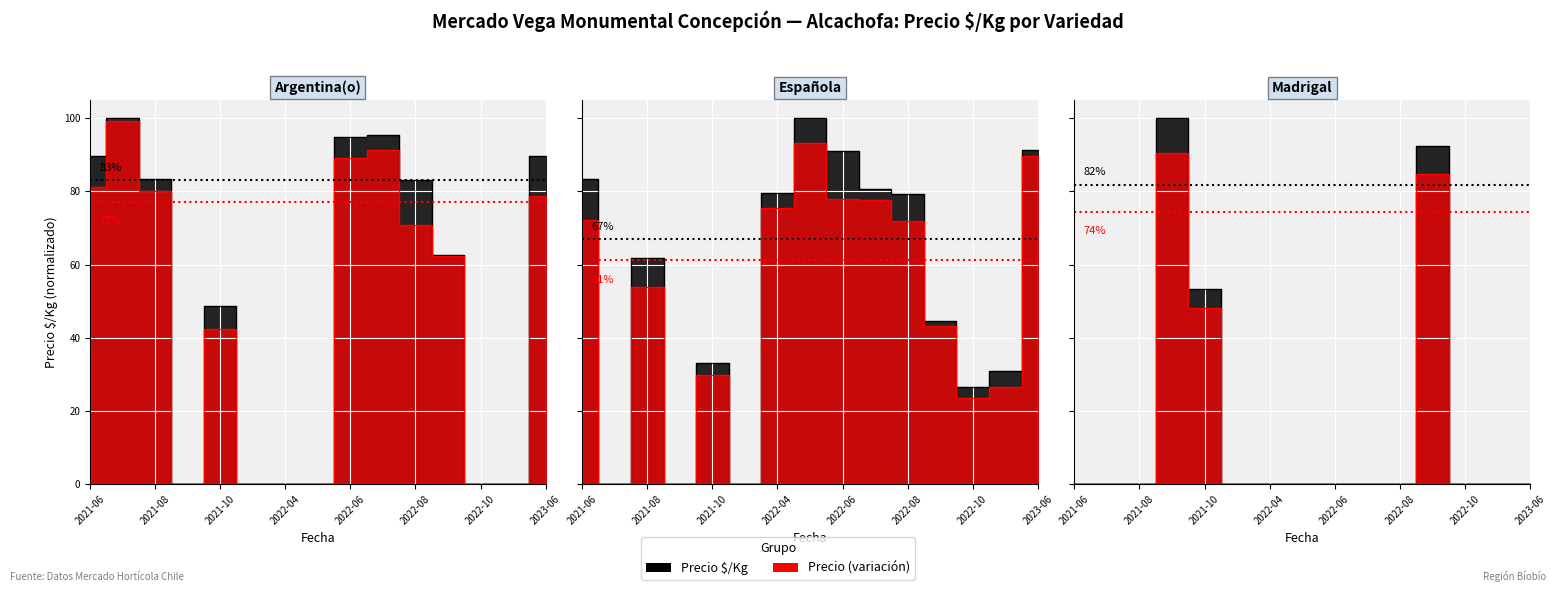

What is the greatest value displayed?

100.0